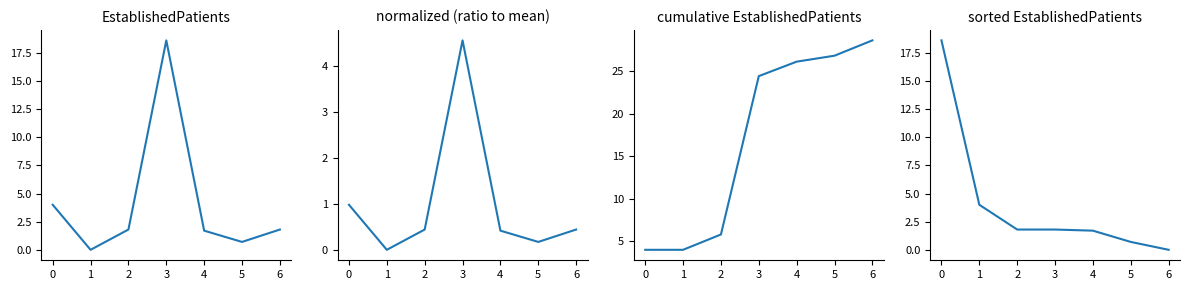

True or false: normalized and EstablishedPatients cross at least once.

False